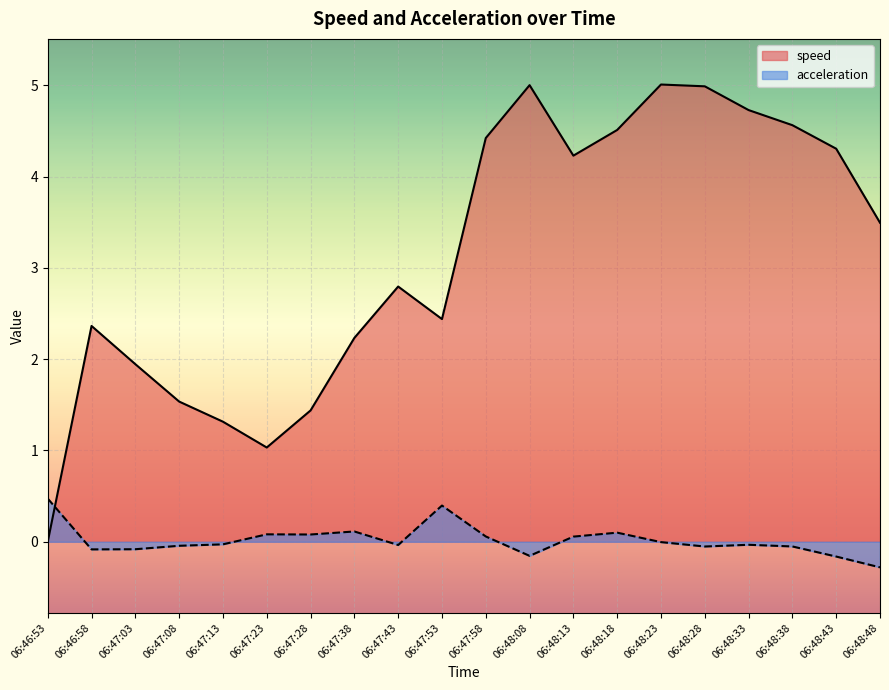

What is the greatest value displayed?

5.0